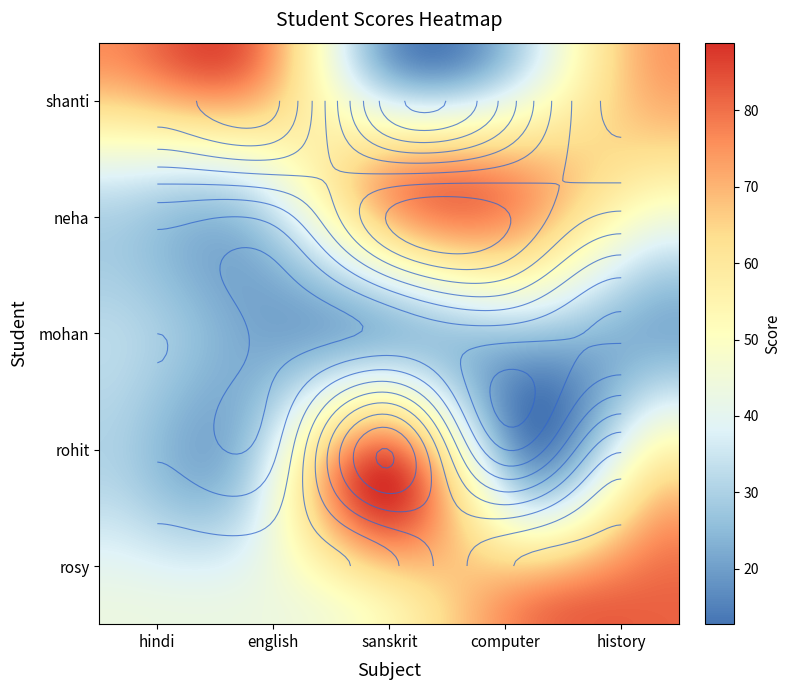

How many values in the rohit series are below 31?

2